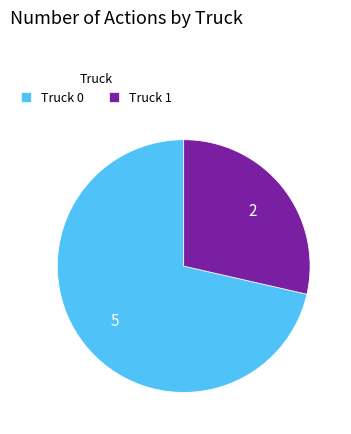

Approximately how many times larger is the value at Truck 1 compared to Truck 0?

0.4